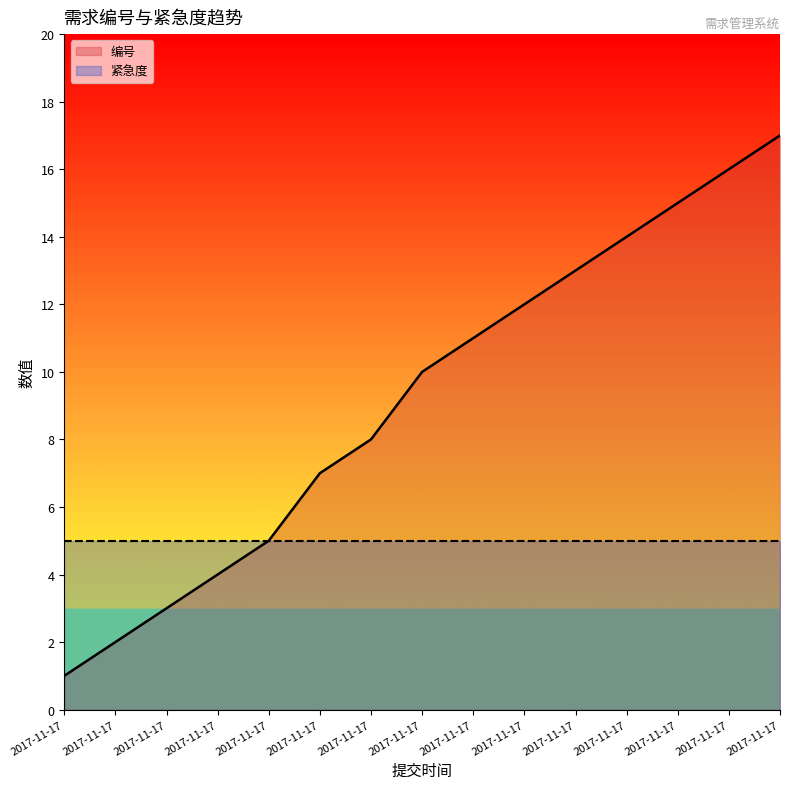

List the labels in order of value, largest first.

2017-11-17, 2017-11-17, 2017-11-17, 2017-11-17, 2017-11-17, 2017-11-17, 2017-11-17, 2017-11-17, 2017-11-17, 2017-11-17, 2017-11-17, 2017-11-17, 2017-11-17, 2017-11-17, 2017-11-17